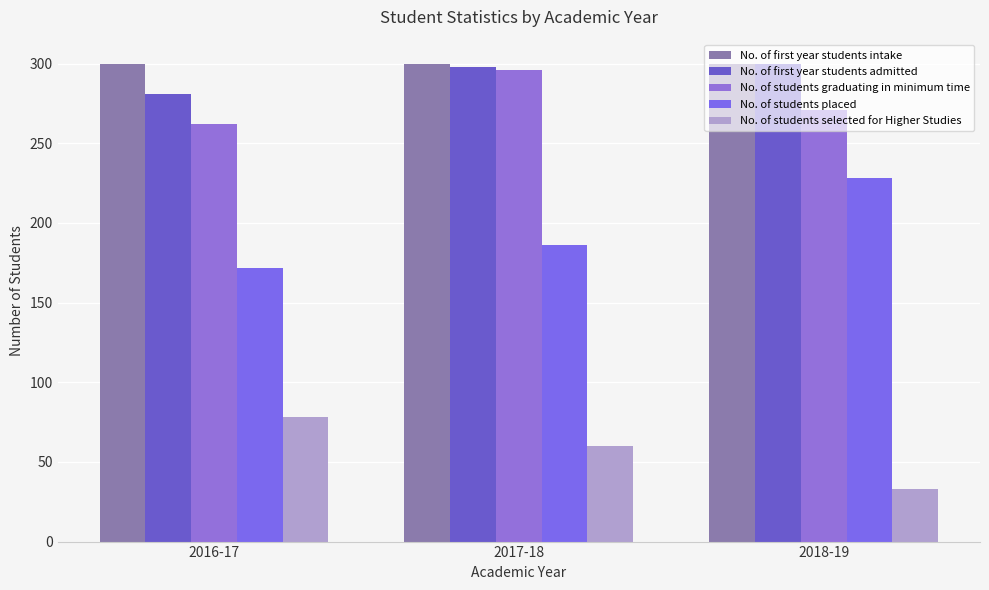

How many distinct data groups are displayed?

5